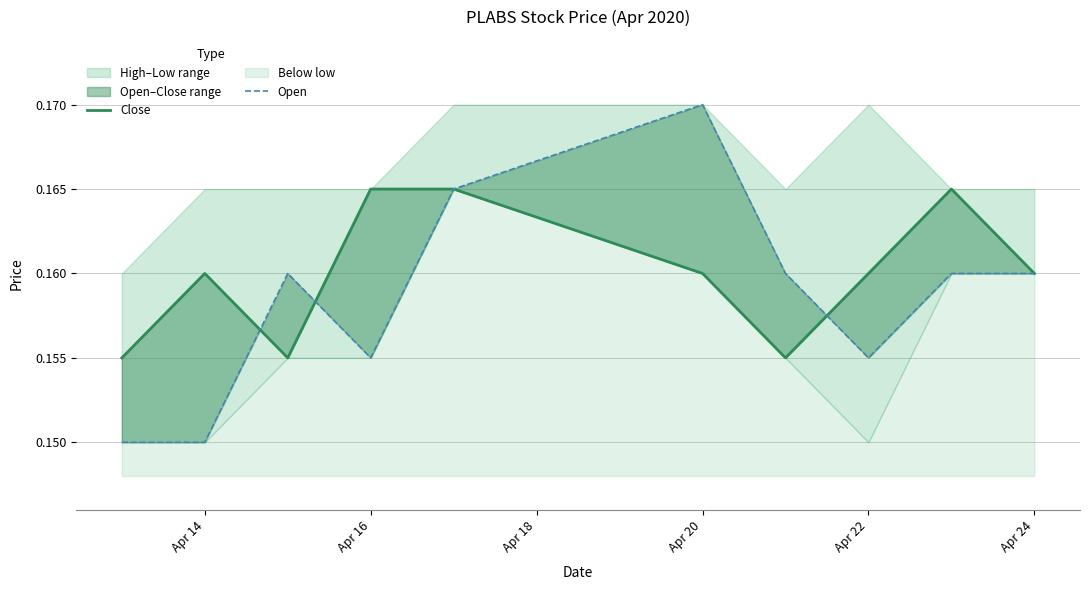

True or false: close_line and open intersect in this chart.

True